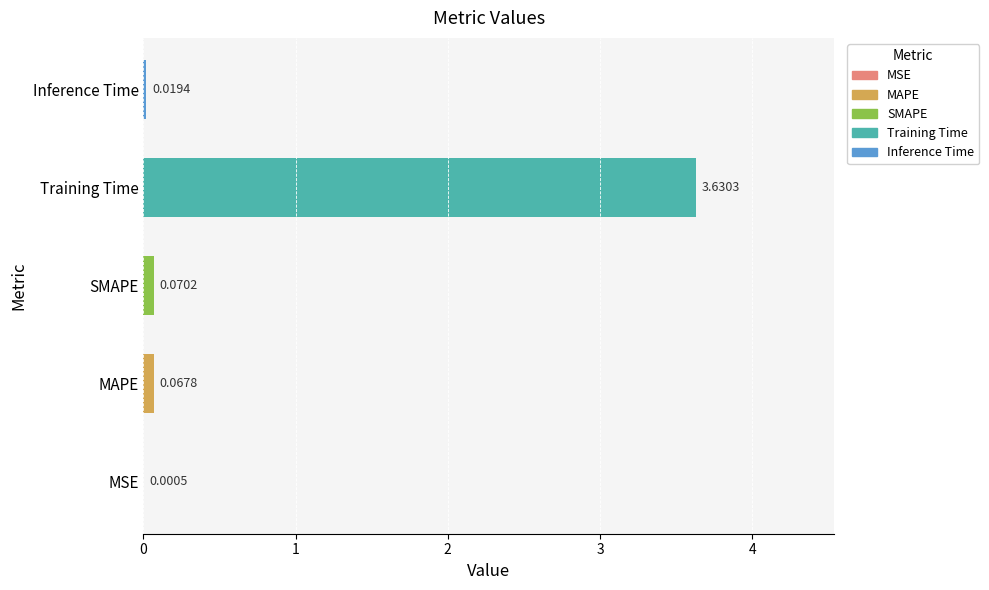

What is the sum of all values?

3.8